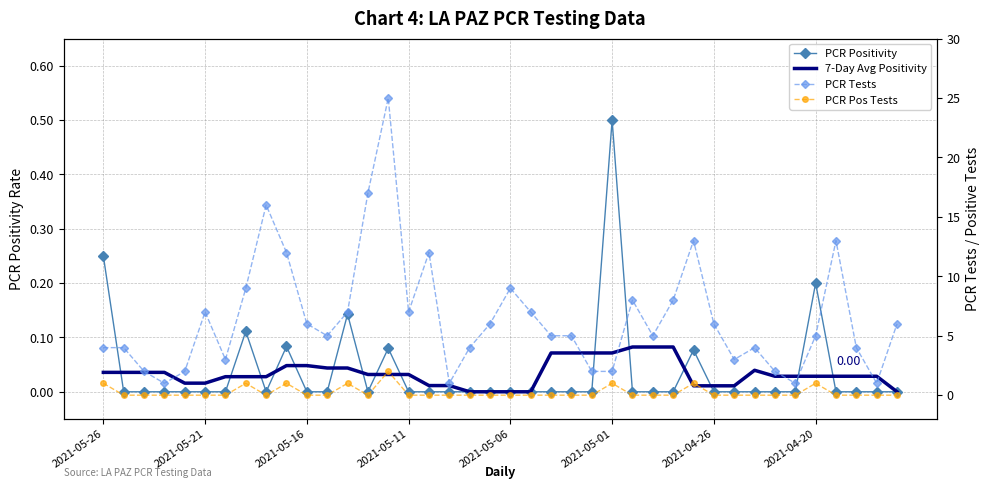

True or false: 7-Day Avg Positivity has more than 2 points higher than both neighbors.

False